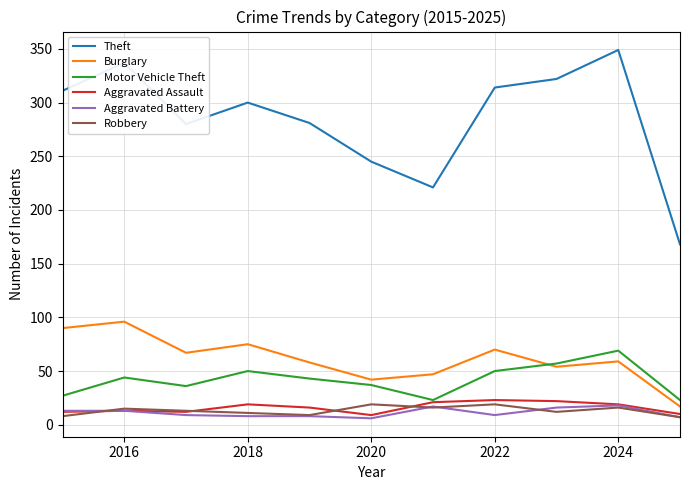

What is the minimum value for Motor Vehicle Theft?

23